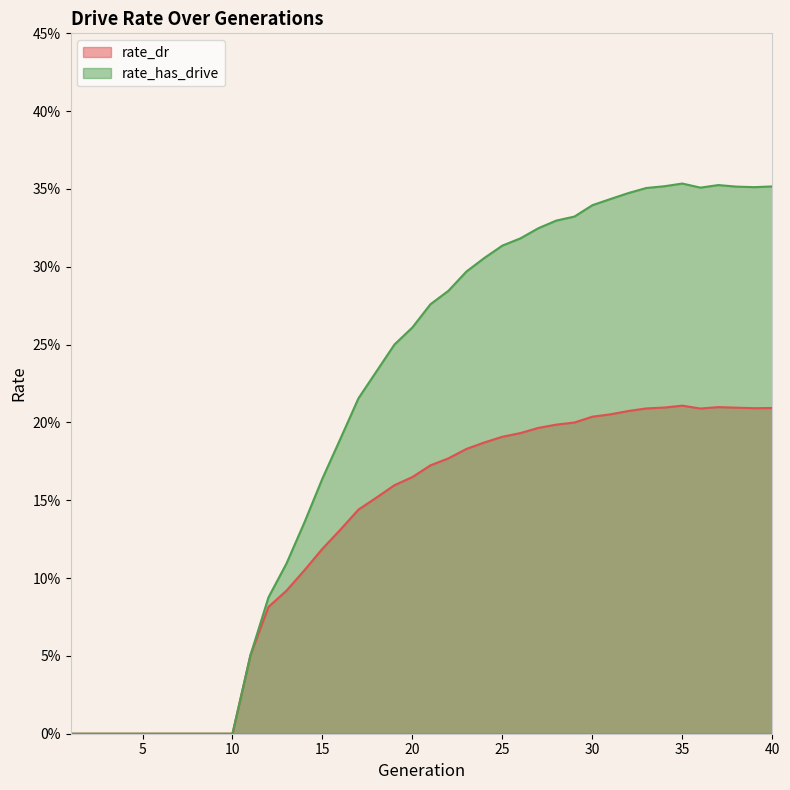

Which series changed the most between 31 and 34?

rate_has_drive